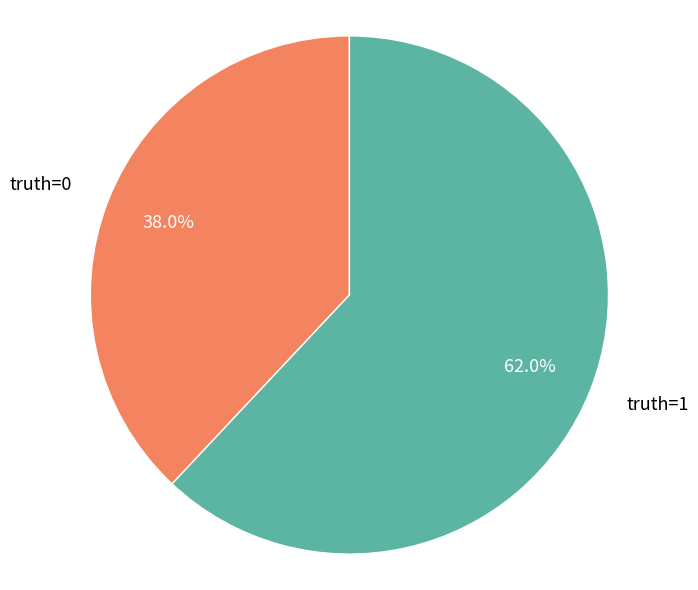

Which category accounts for the majority?

truth=1